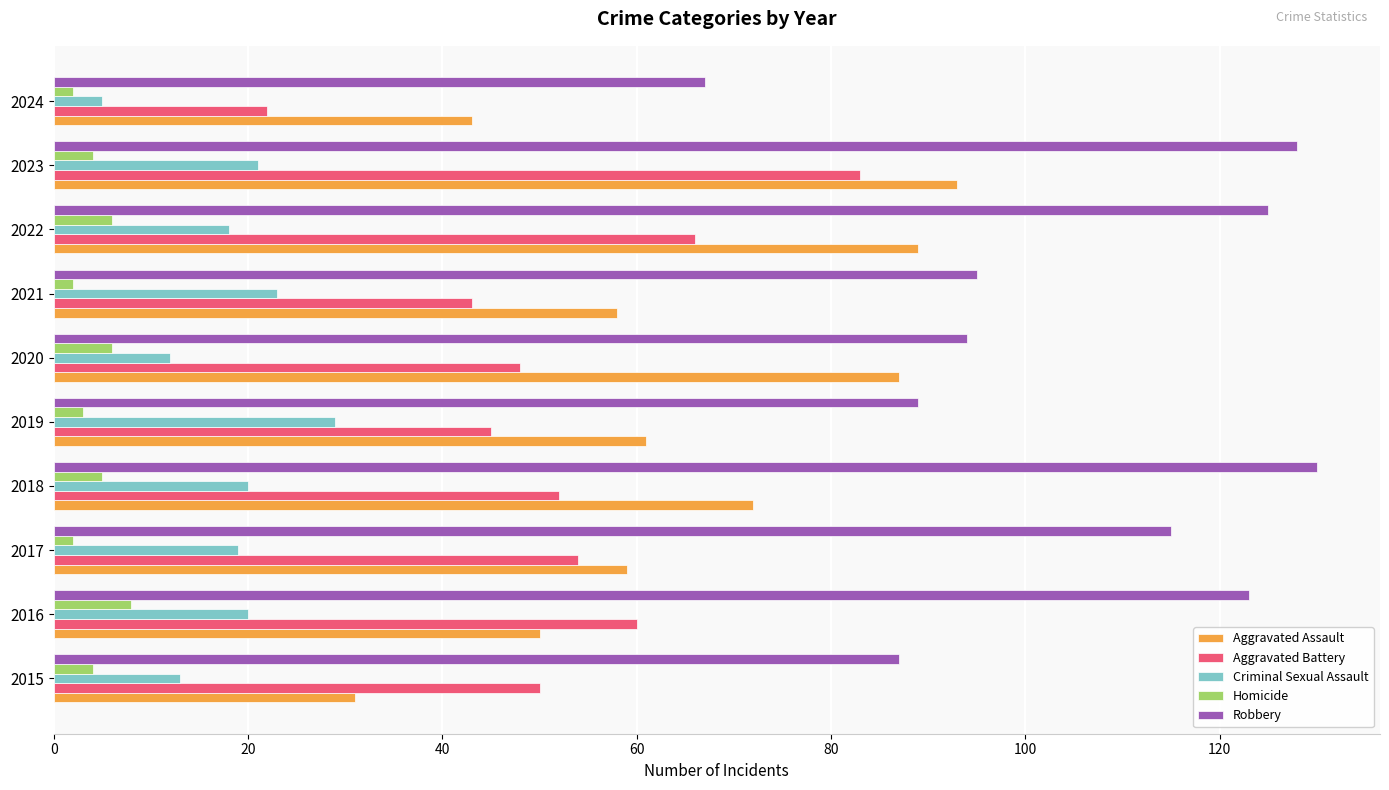

What is the difference between the maximum and minimum values in the Robbery series?

63